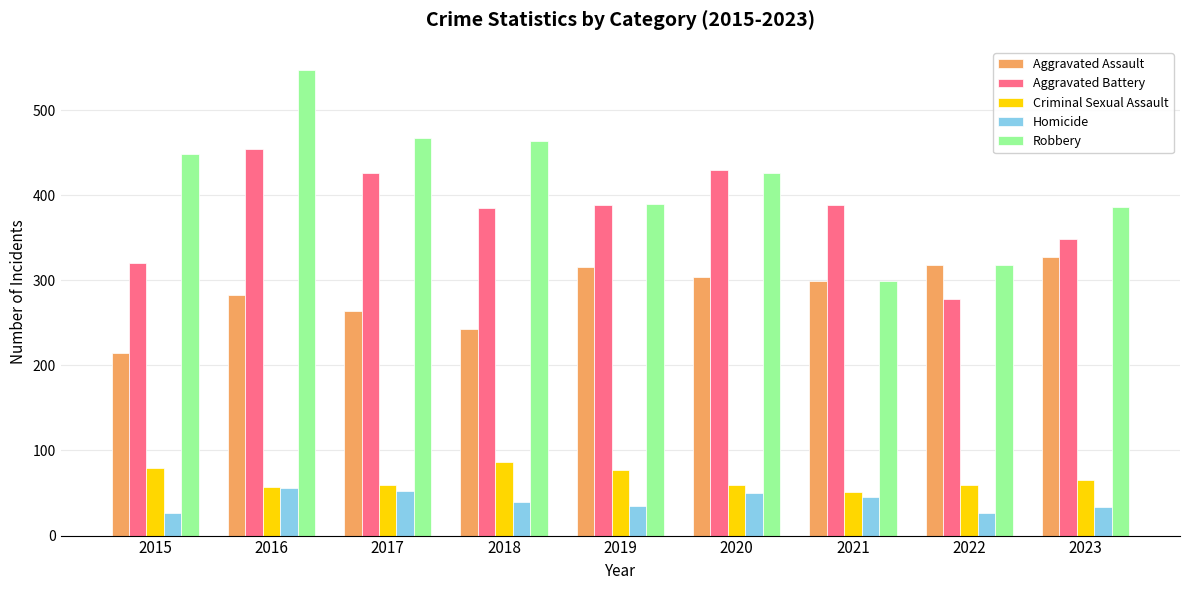

What is the maximum value for Aggravated Battery?

454